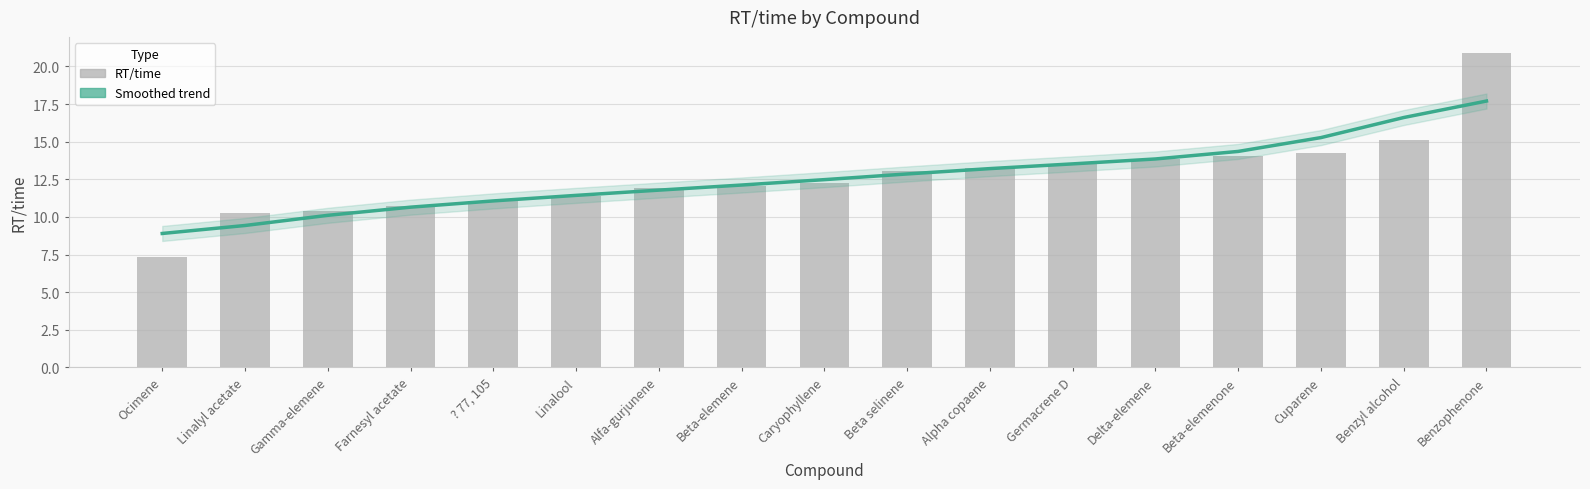

The RT/time series shows 11.4 at Linalool. True or false?

True